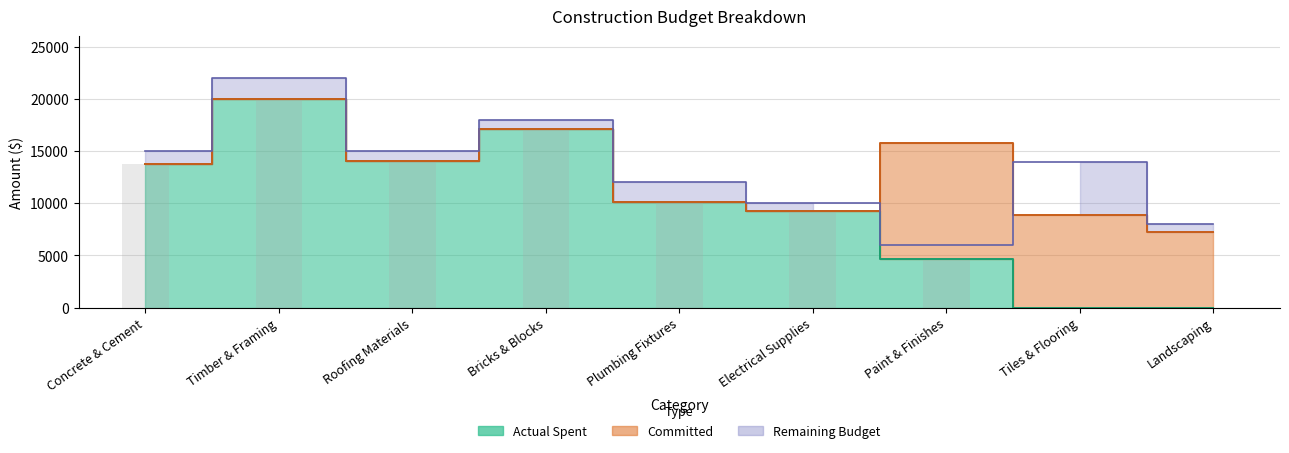

How many data points are less than 10120?

4